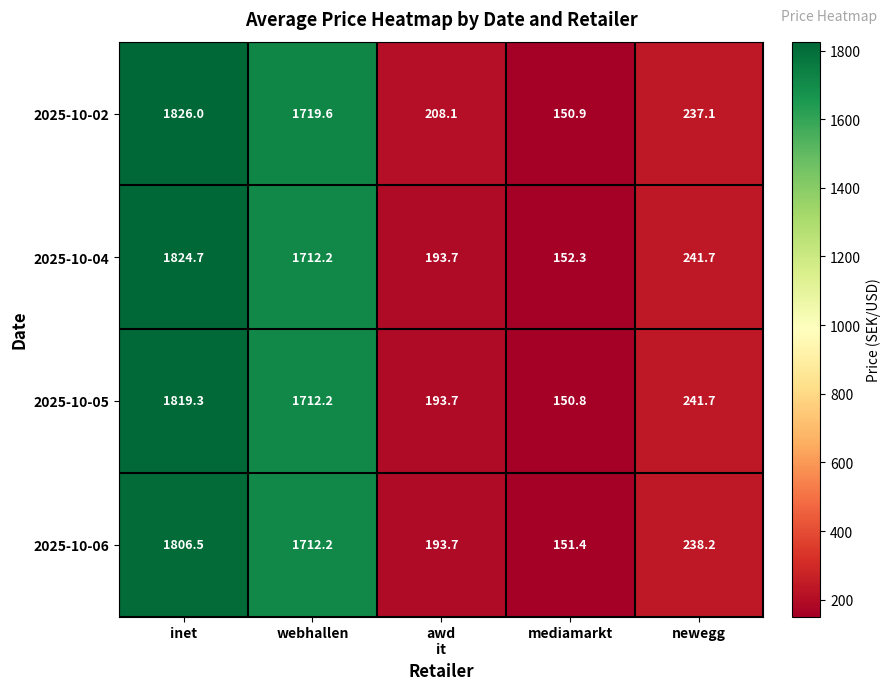

Reading left to right, extract all data points from this chart.

2025-10-02: 1826.0	1719.6	208.1	150.9	237.1
2025-10-04: 1824.7	1712.2	193.7	152.3	241.7
2025-10-05: 1819.3	1712.2	193.7	150.8	241.7
2025-10-06: 1806.5	1712.2	193.7	151.4	238.2